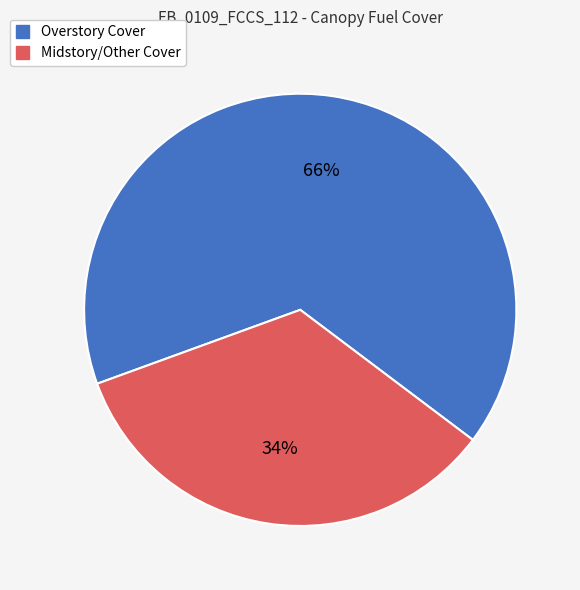

Is Overstory Cover the majority of the pie?

Yes